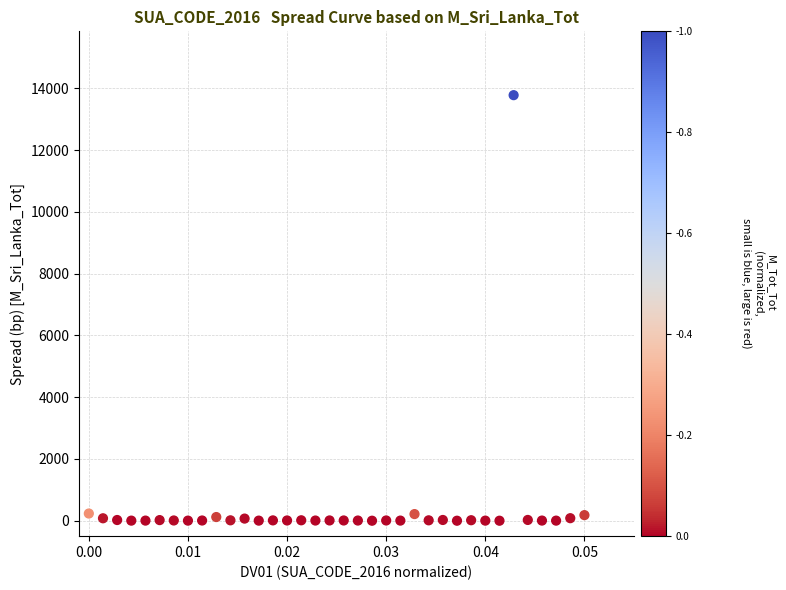

What is the range of Y values (max minus min)?

13781